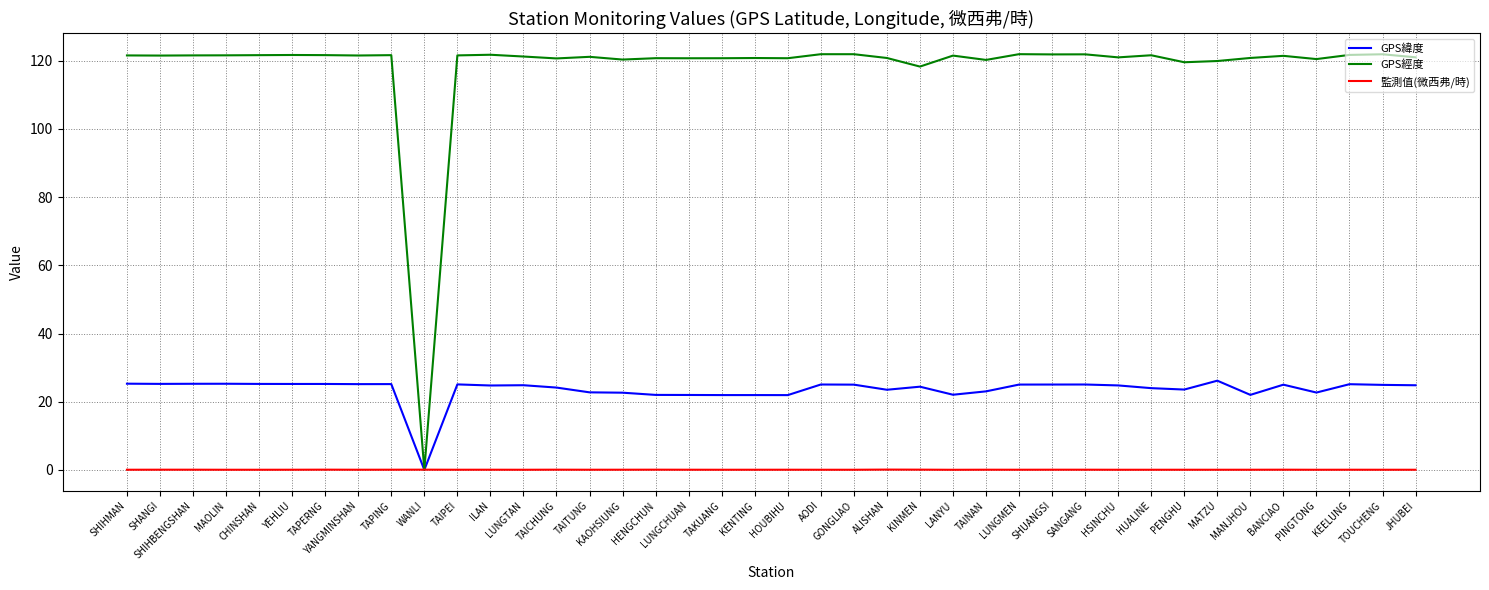

The GPS經度 series shows 219.0 at AODI. True or false?

False